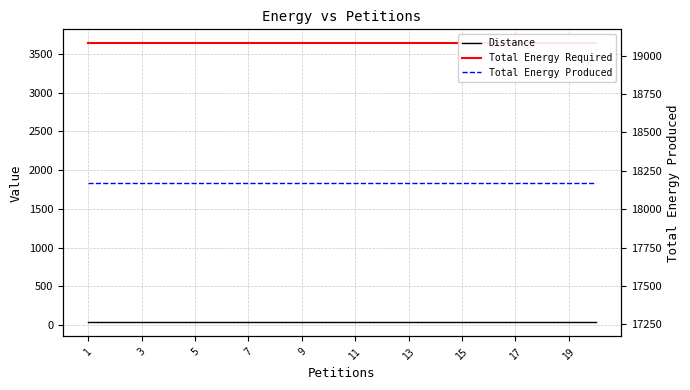

What is the spread (max minus min) of values at 19?

18137